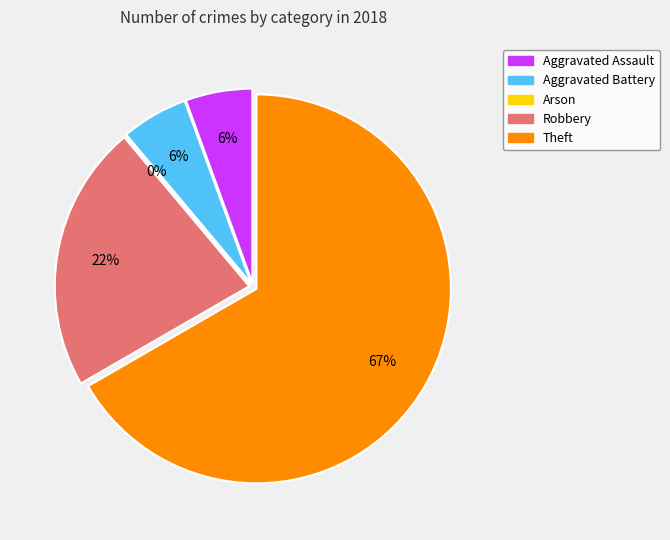

To the nearest percent, what portion does Theft represent?

67%